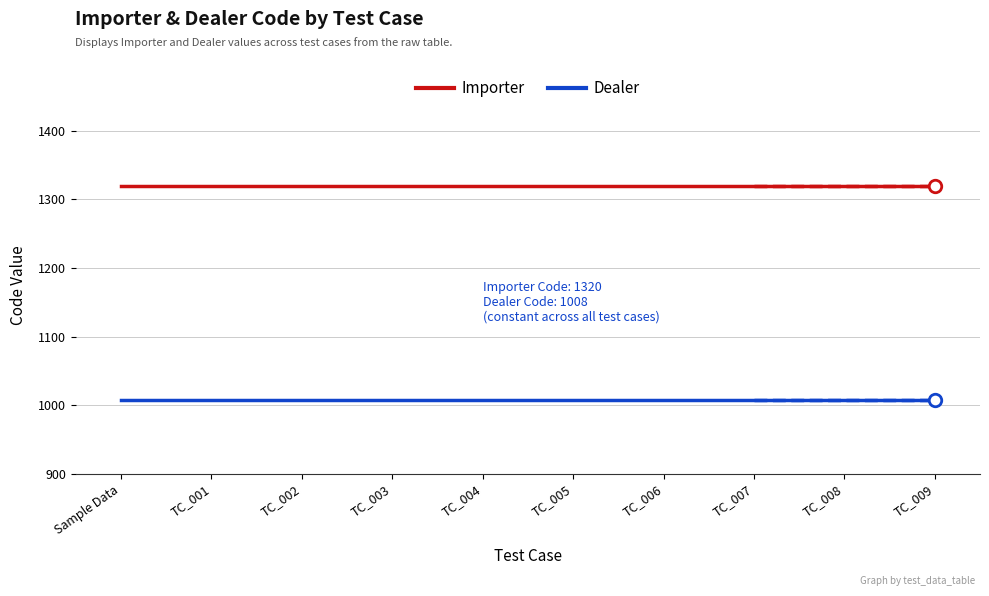

True or false: Dealer has a value of 1008 at Sample Data.

True